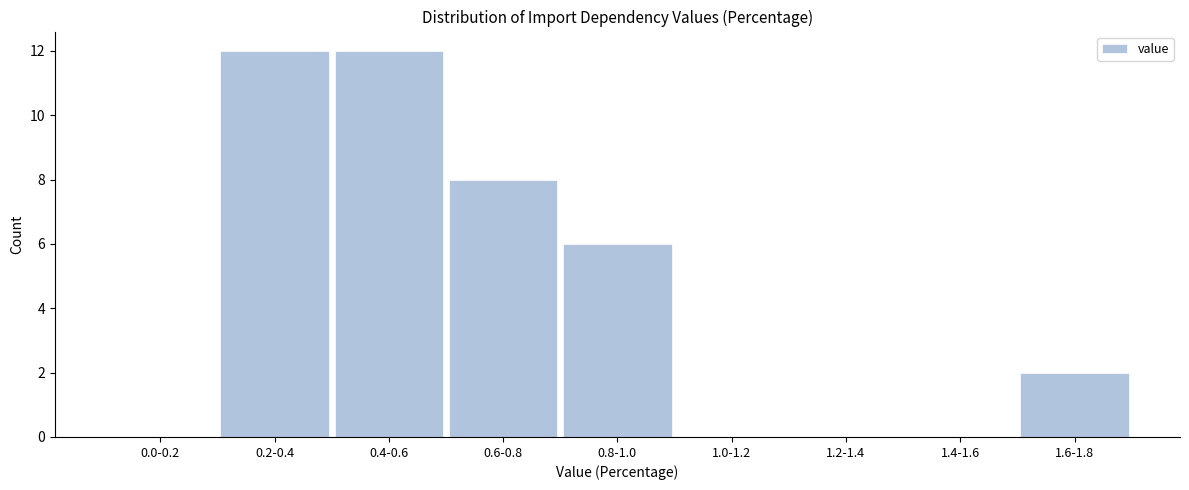

Reading left to right, what are all the values shown in this chart?

0.0-0.2=0	0.2-0.4=12	0.4-0.6=12	0.6-0.8=8	0.8-1.0=6	1.0-1.2=0	1.2-1.4=0	1.4-1.6=0	1.6-1.8=2